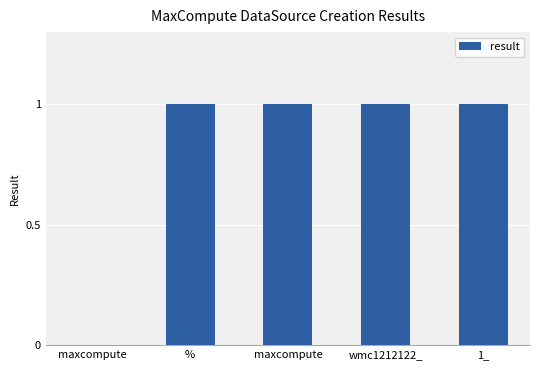

How many values are above zero?

4